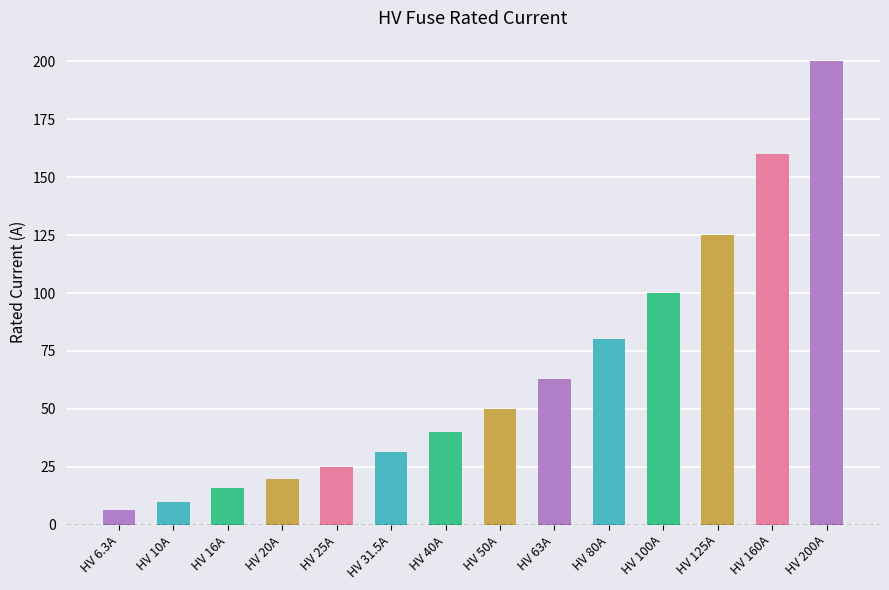

Reading left to right, transcribe all the data shown in this chart.

6.3	10.0	16.0	20.0	25.0	31.5	40.0	50.0	63.0	80.0	100.0	125.0	160.0	200.0